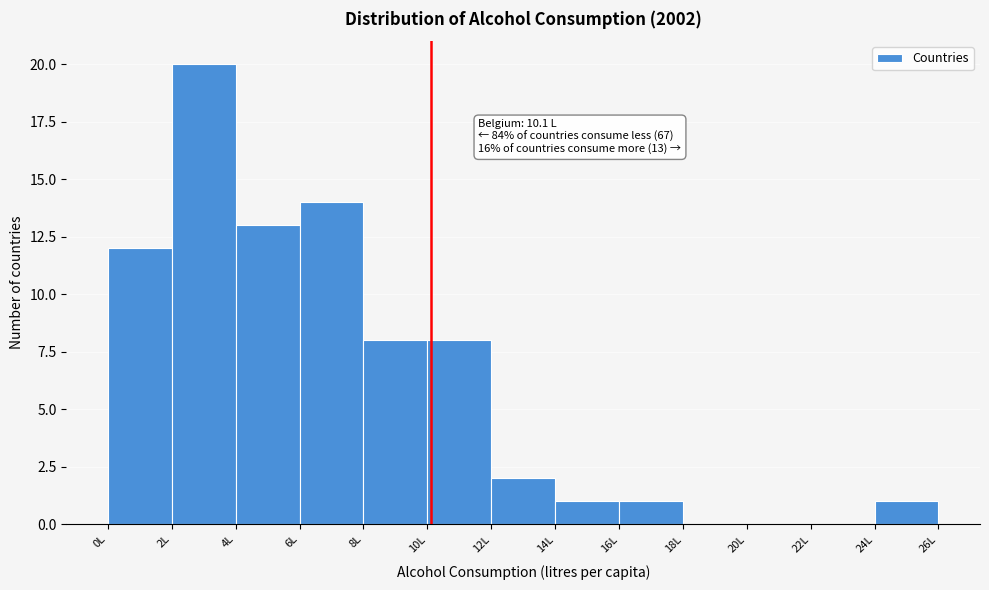

Which range on the x-axis has the tallest bar?

2 to 4